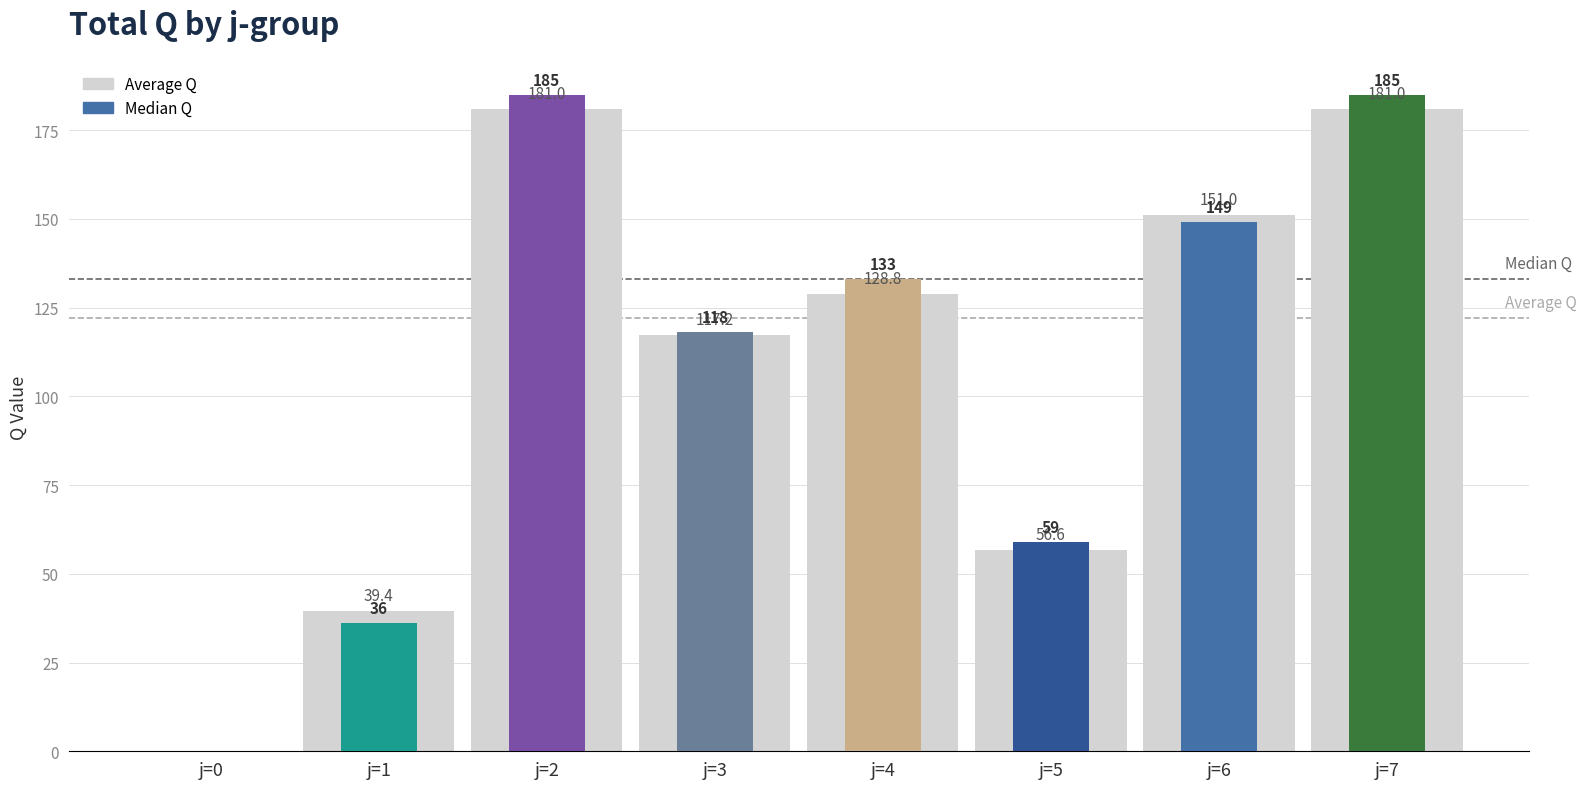

How many bars are there in each group?

2